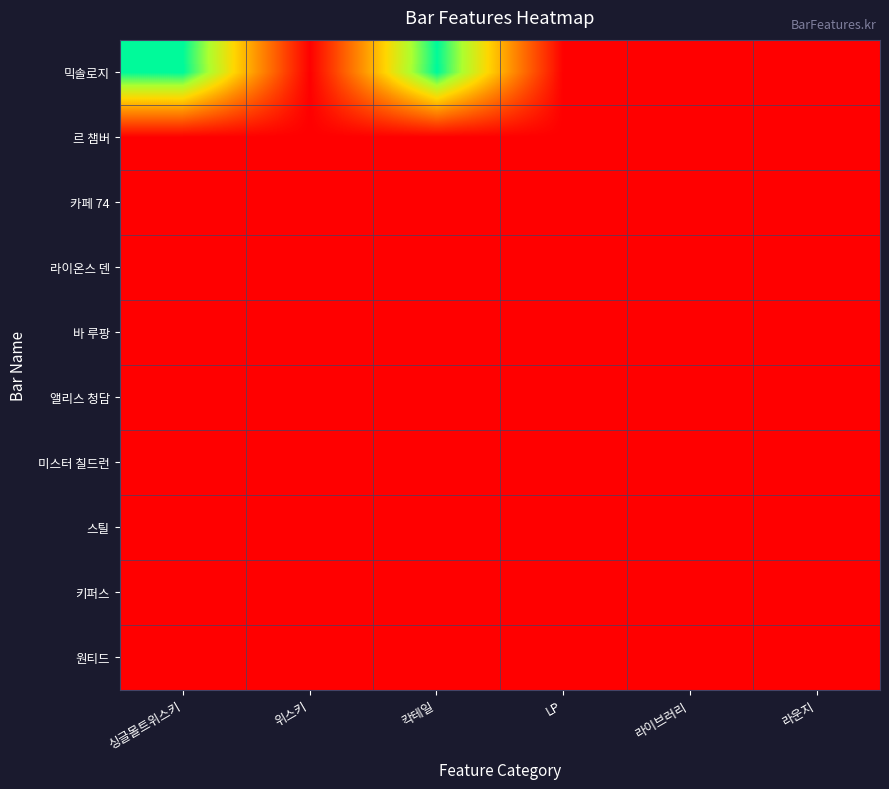

Reading left to right, transcribe all the data shown in this chart.

믹솔로지: 싱글몰트위스키=1	위스키=0	칵테일=1	LP=0	라이브러리=0	라운지=0
르 챔버: 싱글몰트위스키=0	위스키=0	칵테일=0	LP=0	라이브러리=0	라운지=0
카페 74: 싱글몰트위스키=0	위스키=0	칵테일=0	LP=0	라이브러리=0	라운지=0
라이온스 덴: 싱글몰트위스키=0	위스키=0	칵테일=0	LP=0	라이브러리=0	라운지=0
바 루팡: 싱글몰트위스키=0	위스키=0	칵테일=0	LP=0	라이브러리=0	라운지=0
앨리스 청담: 싱글몰트위스키=0	위스키=0	칵테일=0	LP=0	라이브러리=0	라운지=0
미스터 칠드런: 싱글몰트위스키=0	위스키=0	칵테일=0	LP=0	라이브러리=0	라운지=0
스틸: 싱글몰트위스키=0	위스키=0	칵테일=0	LP=0	라이브러리=0	라운지=0
키퍼스: 싱글몰트위스키=0	위스키=0	칵테일=0	LP=0	라이브러리=0	라운지=0
원티드: 싱글몰트위스키=0	위스키=0	칵테일=0	LP=0	라이브러리=0	라운지=0